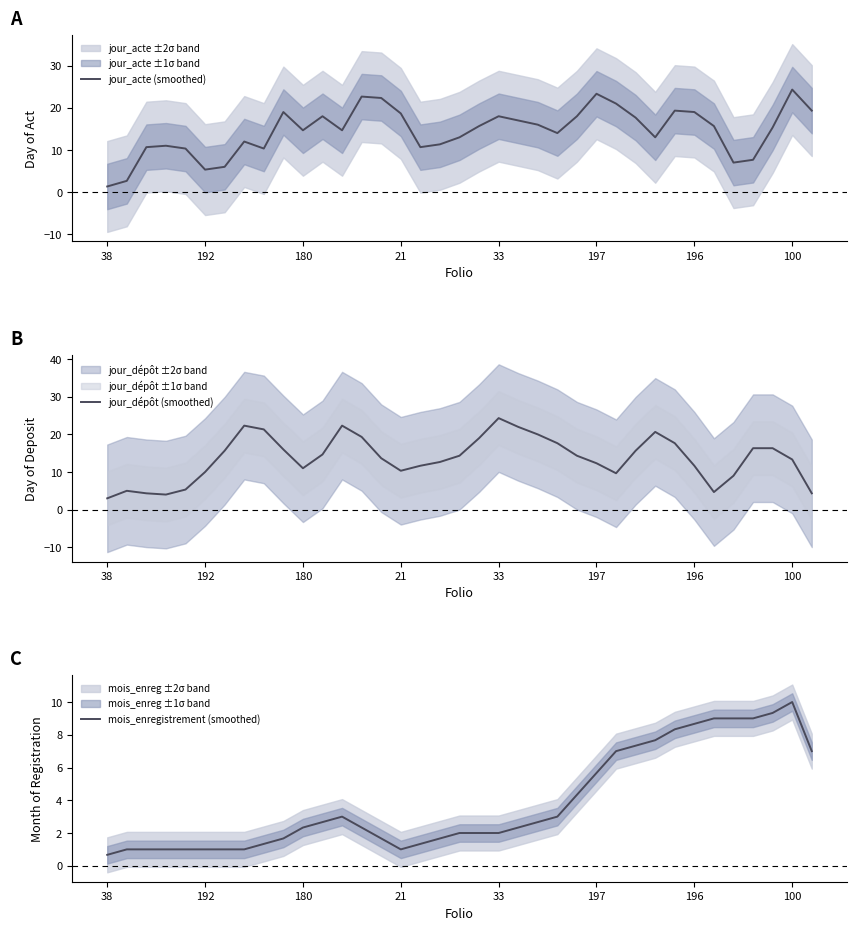

Is it true that jour_acte (smoothed) equals 18.0 at 33?

True